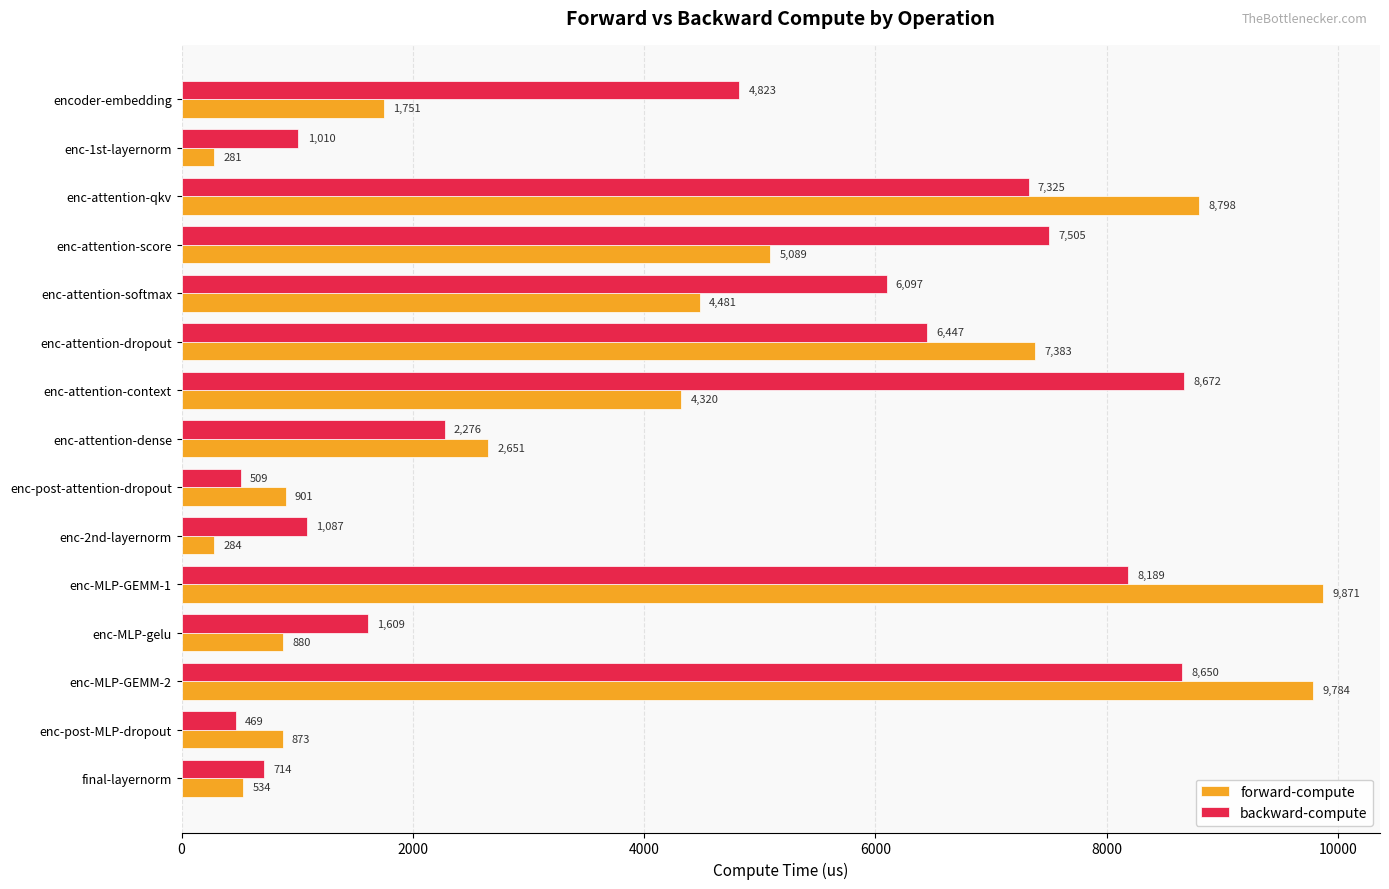

What are all the series names shown in the legend?

forward-compute, backward-compute